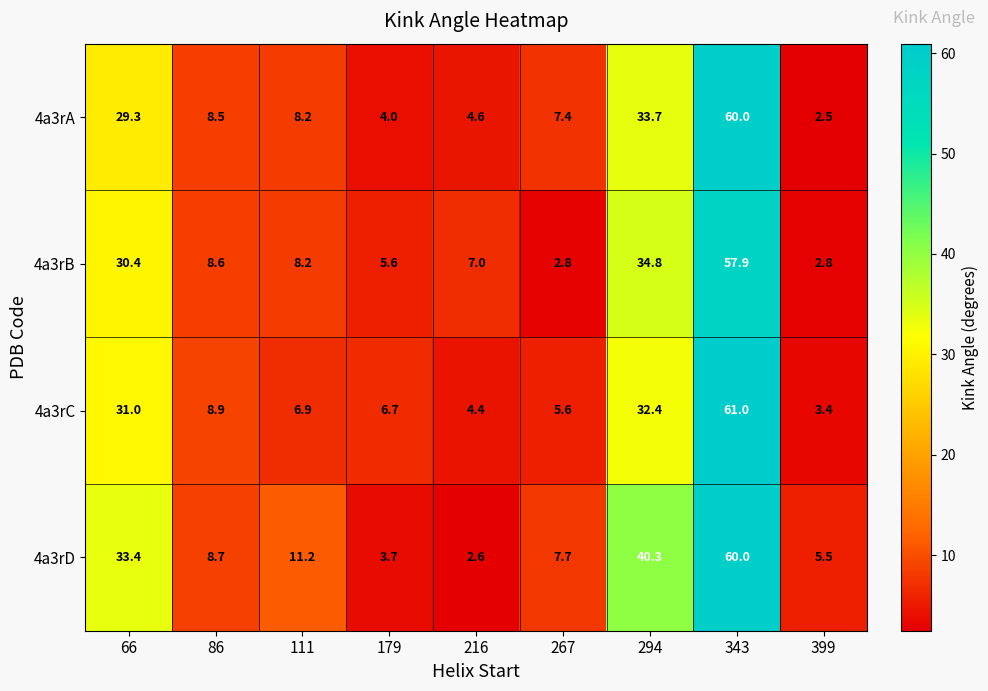

At 179, list the series in order from smallest to largest.

4a3rD, 4a3rA, 4a3rB, 4a3rC